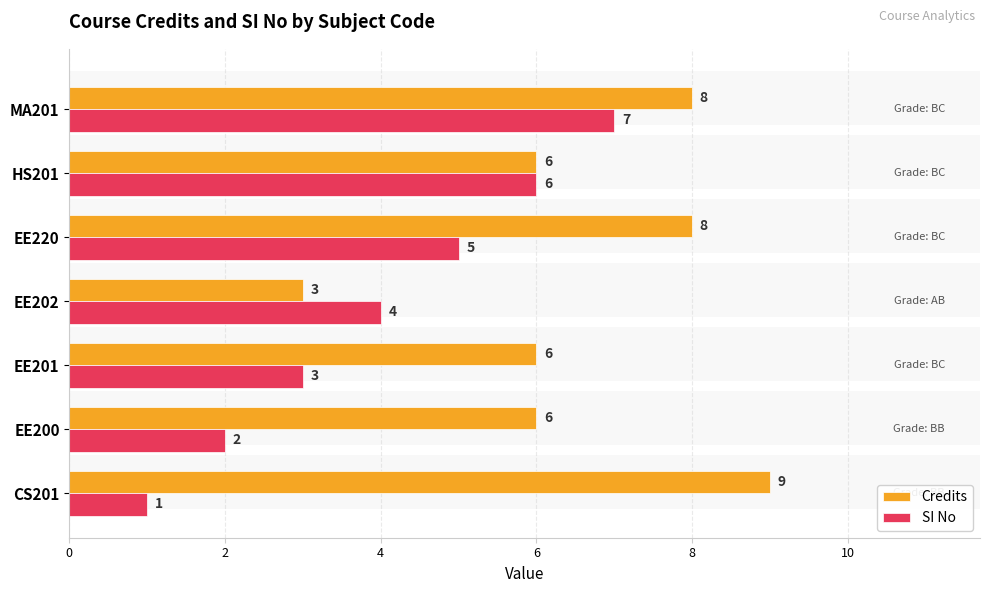

What is the value of the SI No bar at the 5th from the left?

5